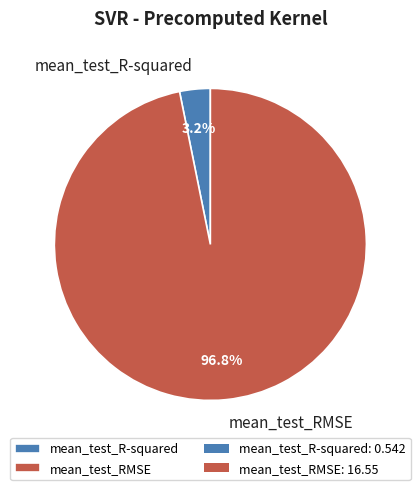

Which has a higher value, mean_test_RMSE or mean_test_R-squared?

mean_test_RMSE